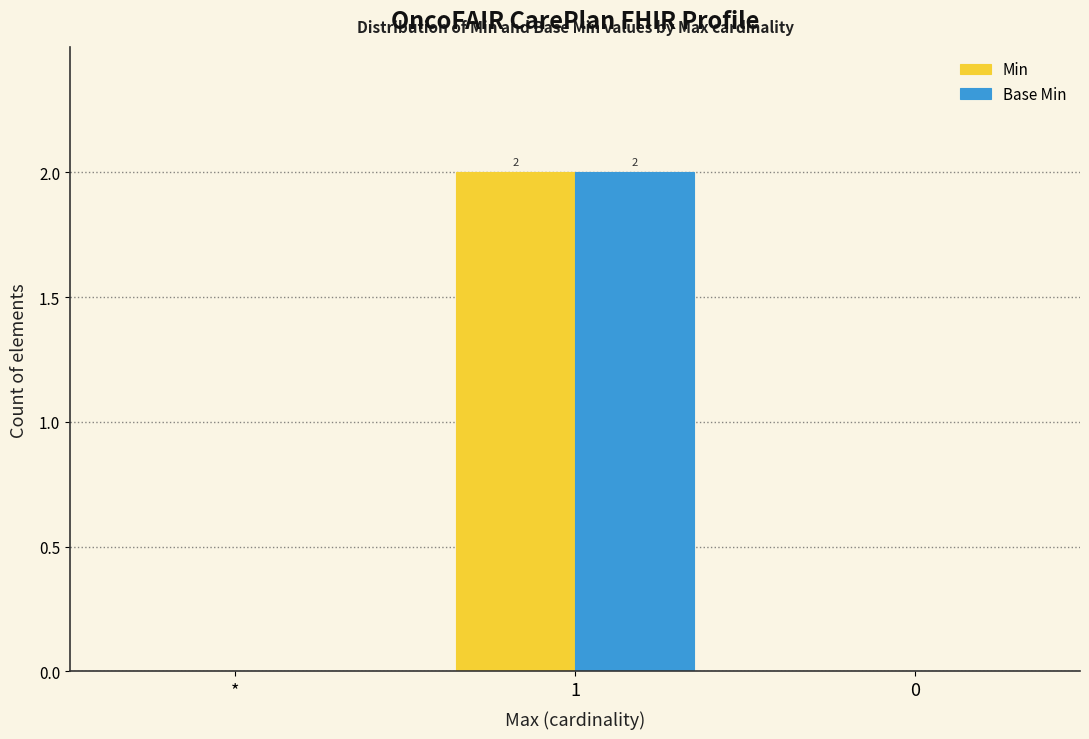

What is the total value across all series at 1?

4